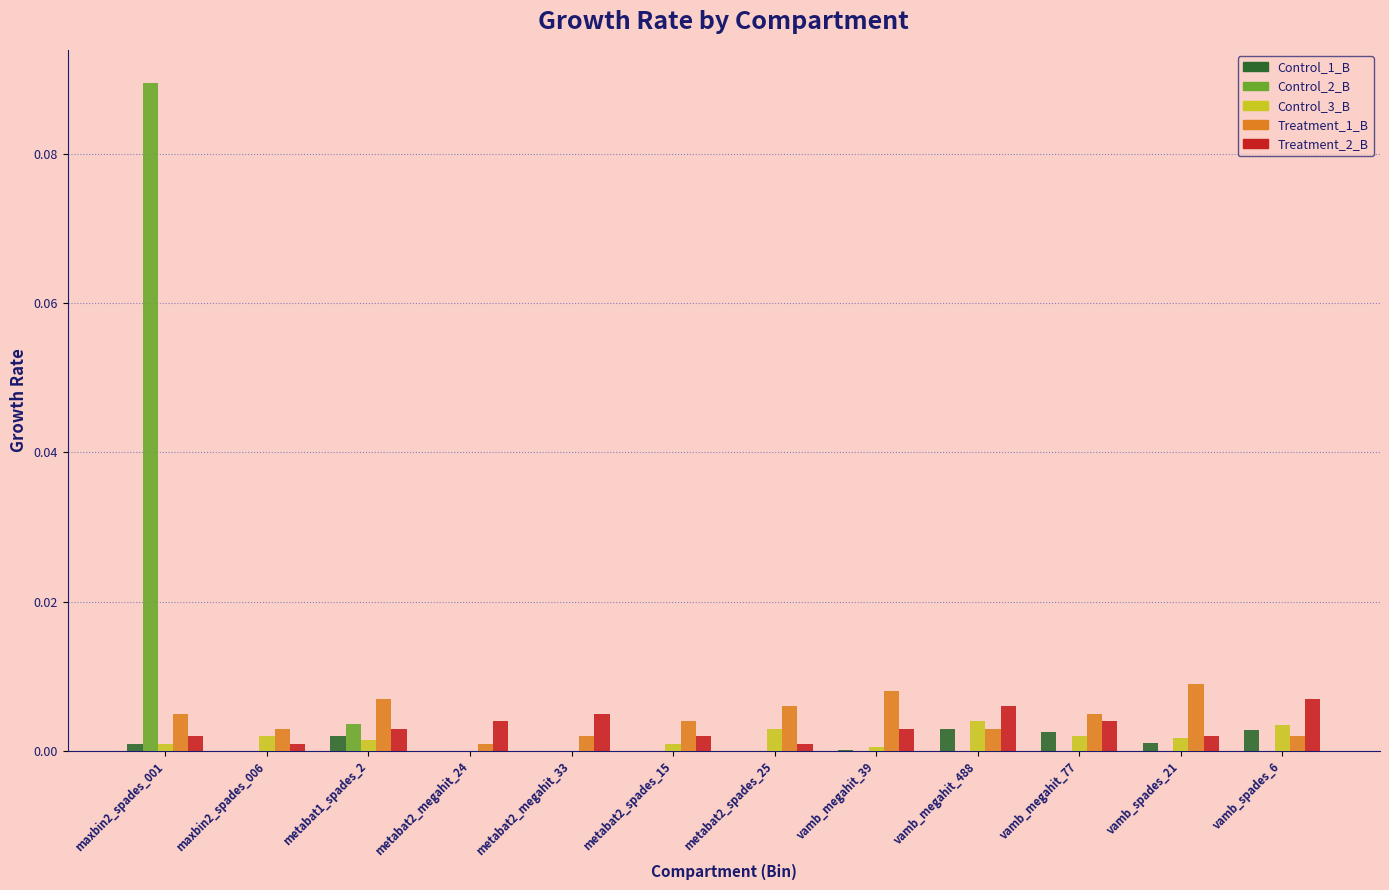

The Treatment_2_B series shows 0.0 at vamb_spades_21. True or false?

True